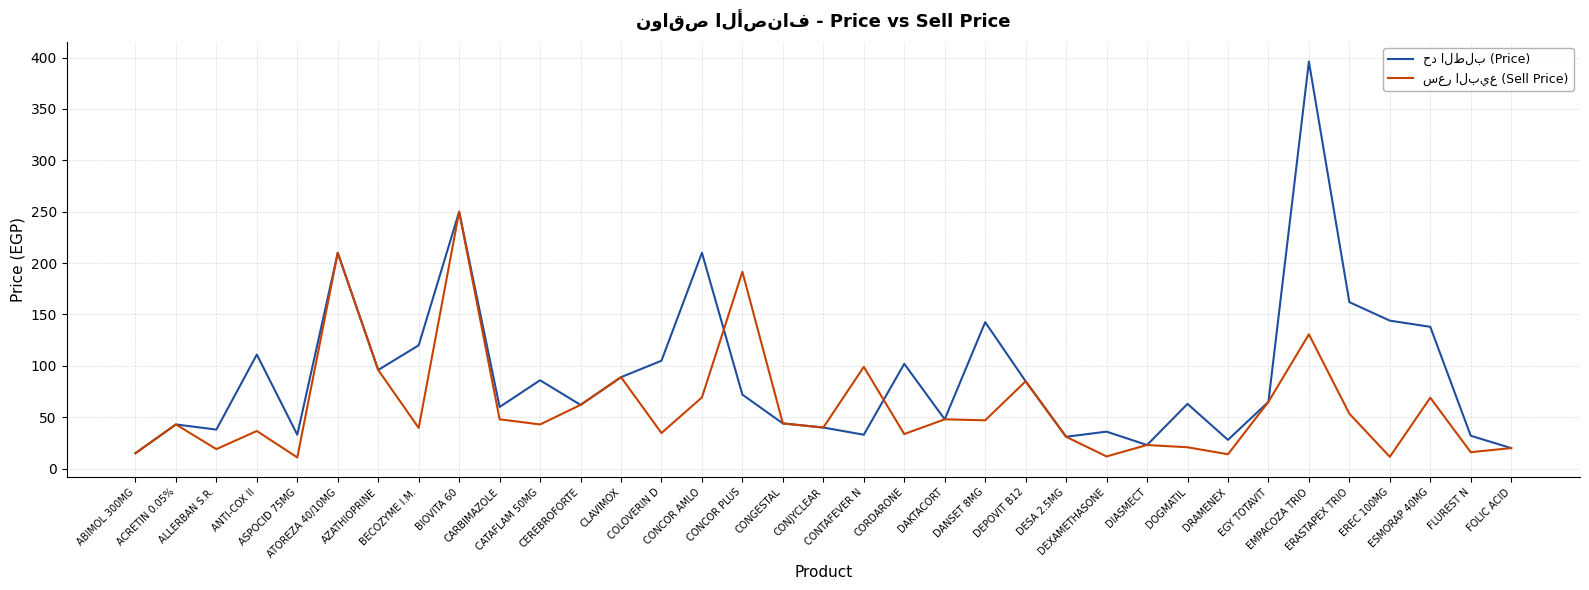

What is the smallest value displayed?

10.9